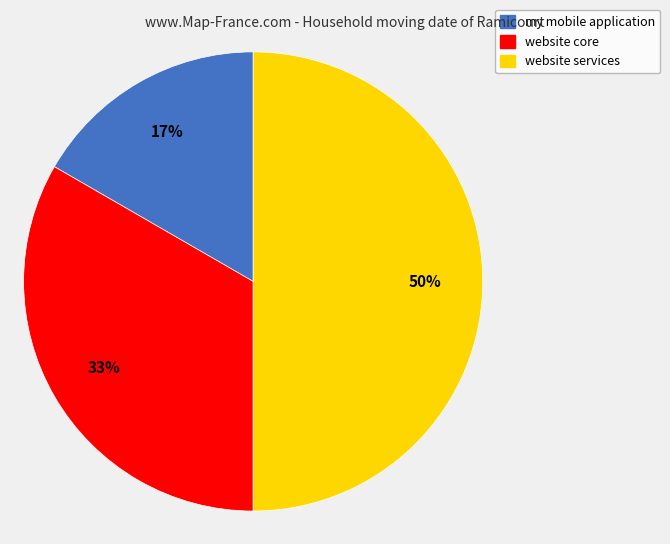

Which has a higher value, website services or website core?

website services